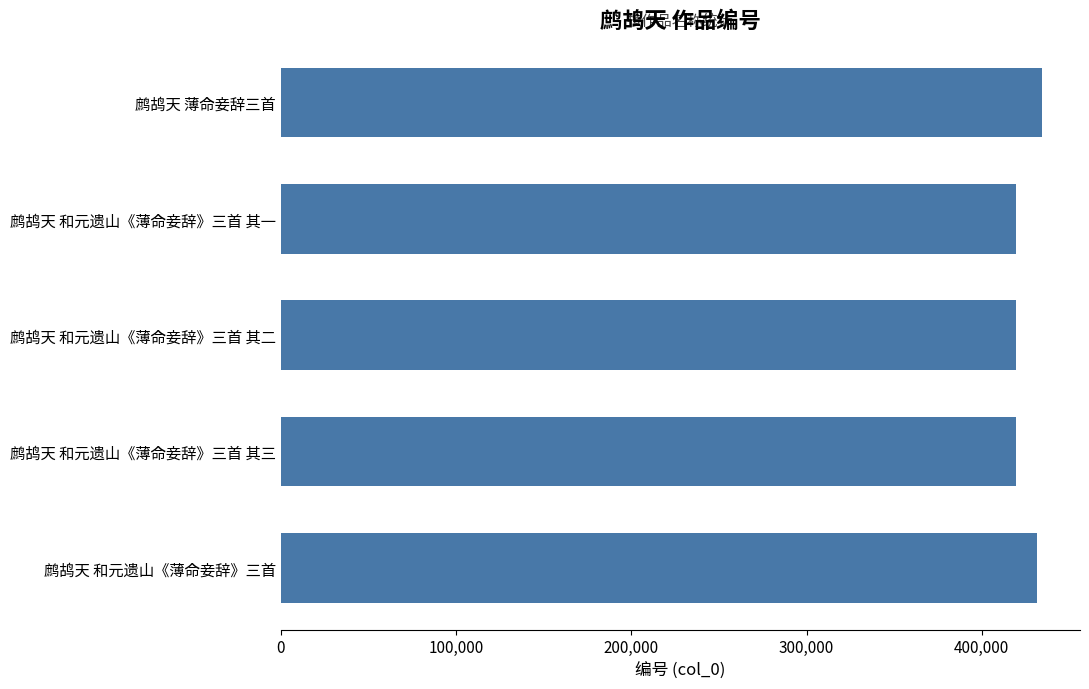

What is the ratio of the value at 鹧鸪天 和元遗山《薄命妾辞》三首 其三 to the value at 鹧鸪天 和元遗山《薄命妾辞》三首 其二?

1.0